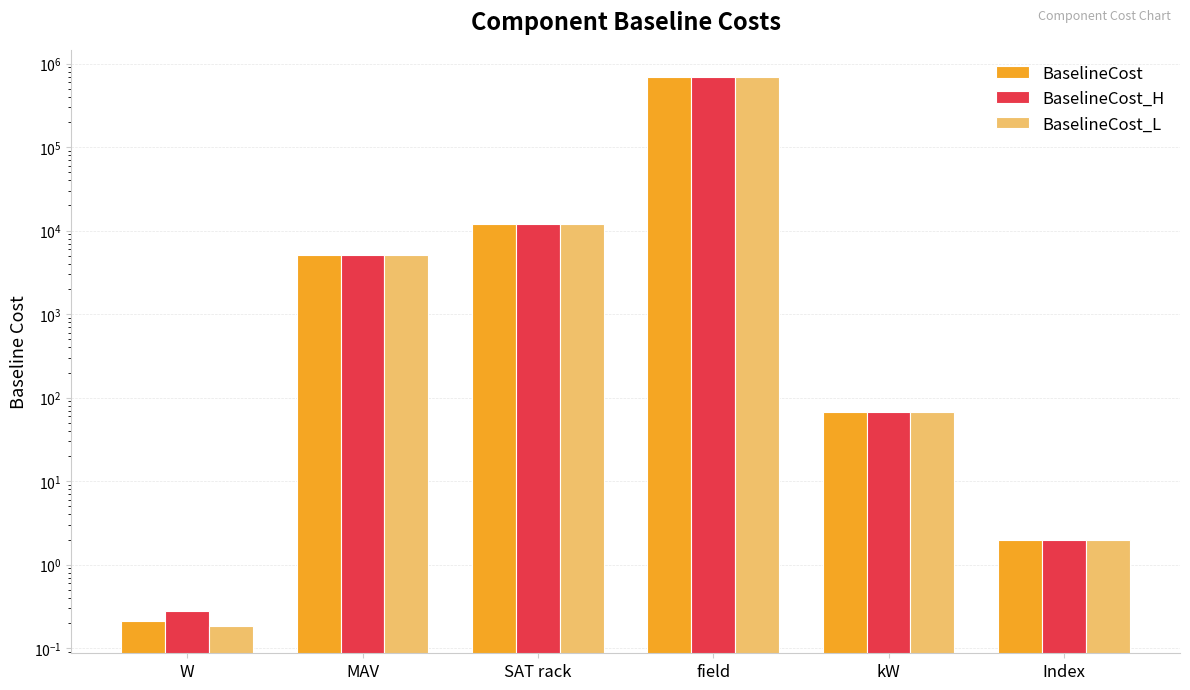

What is the difference between the second highest and second lowest values in the BaselineCost_H series?

11998.4